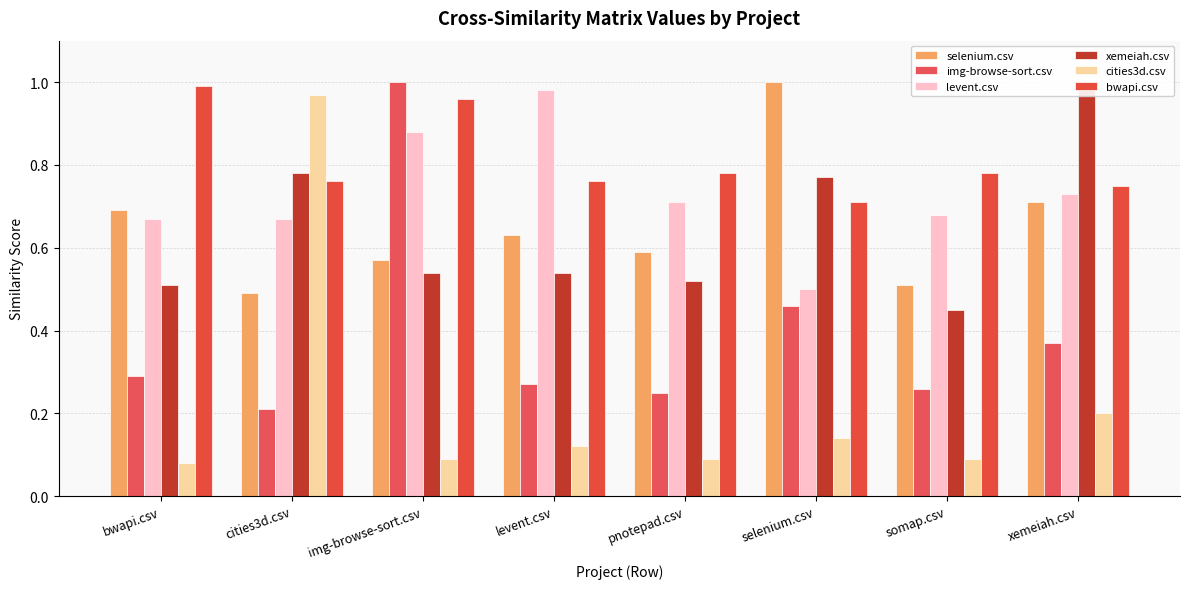

The selenium.csv series shows 0.7 at somap.csv. True or false?

False